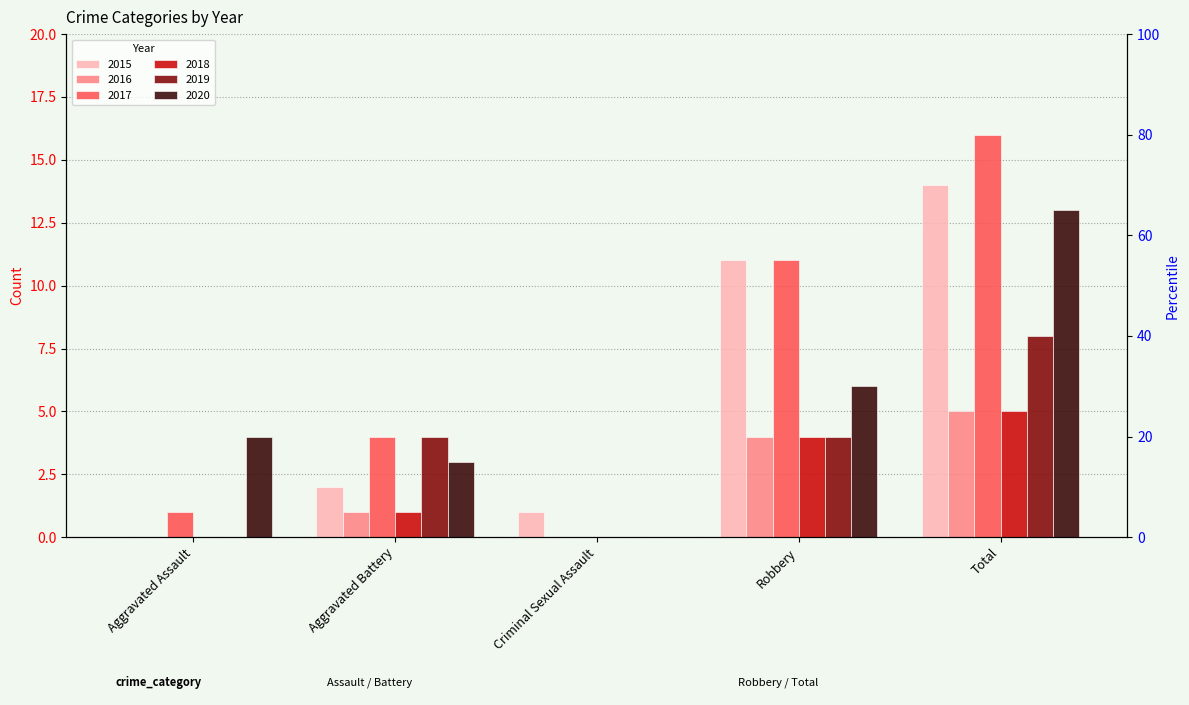

Between Robbery and Total, which series saw the biggest shift?

2020